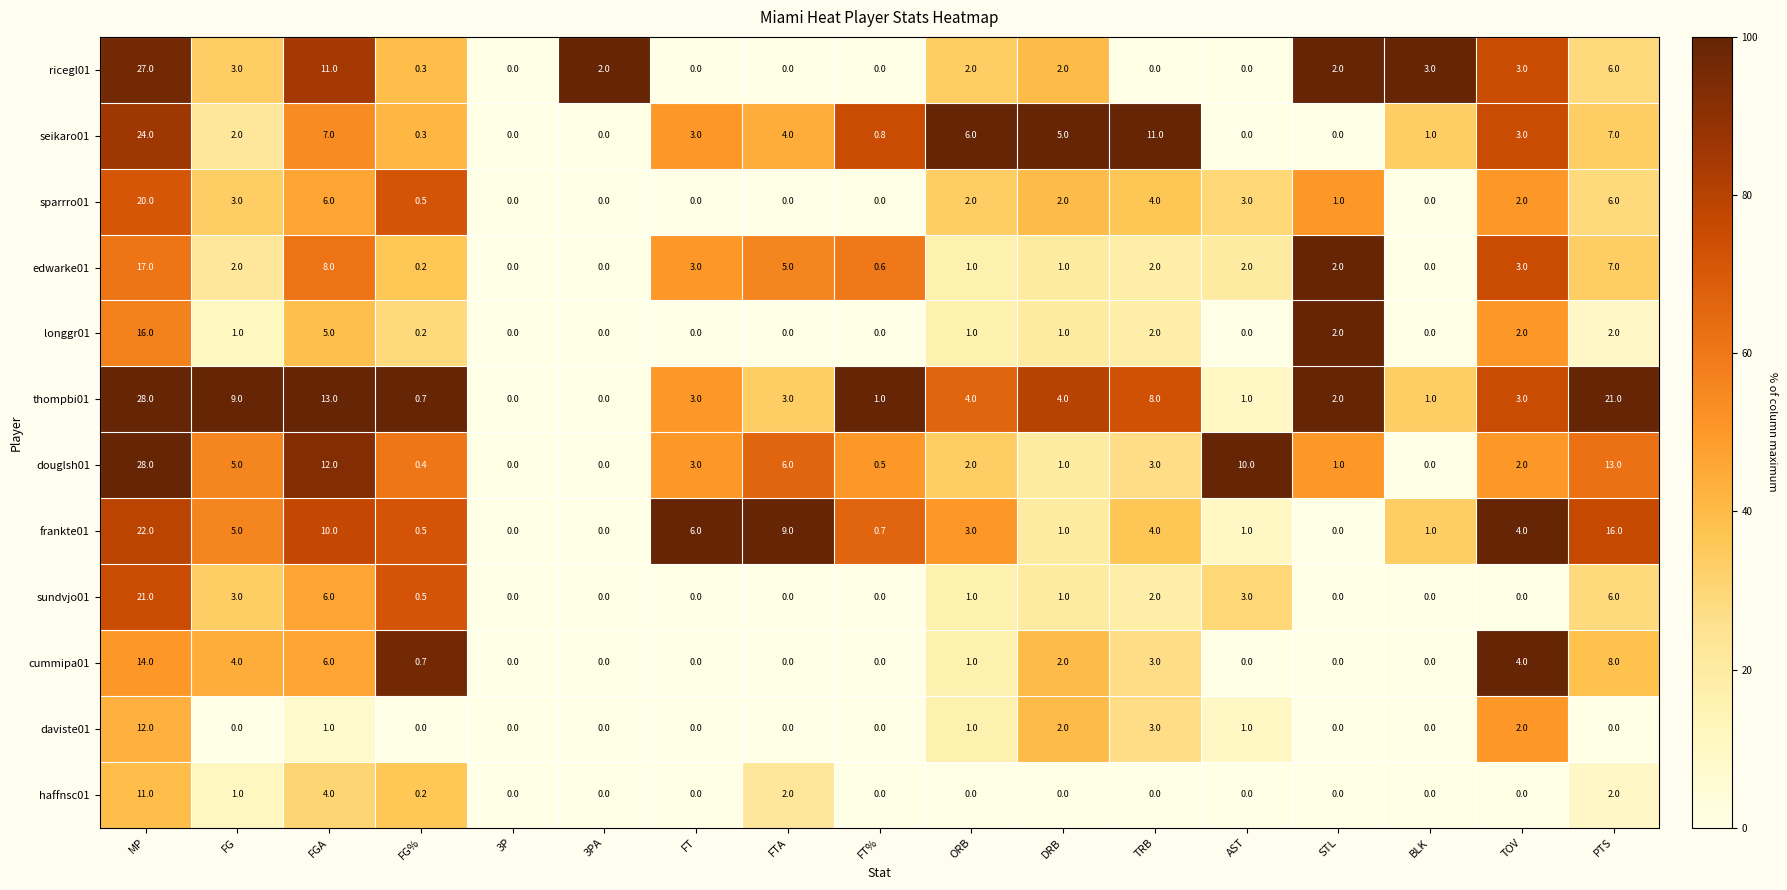

What is the sum of all longgr01 values?

32.2